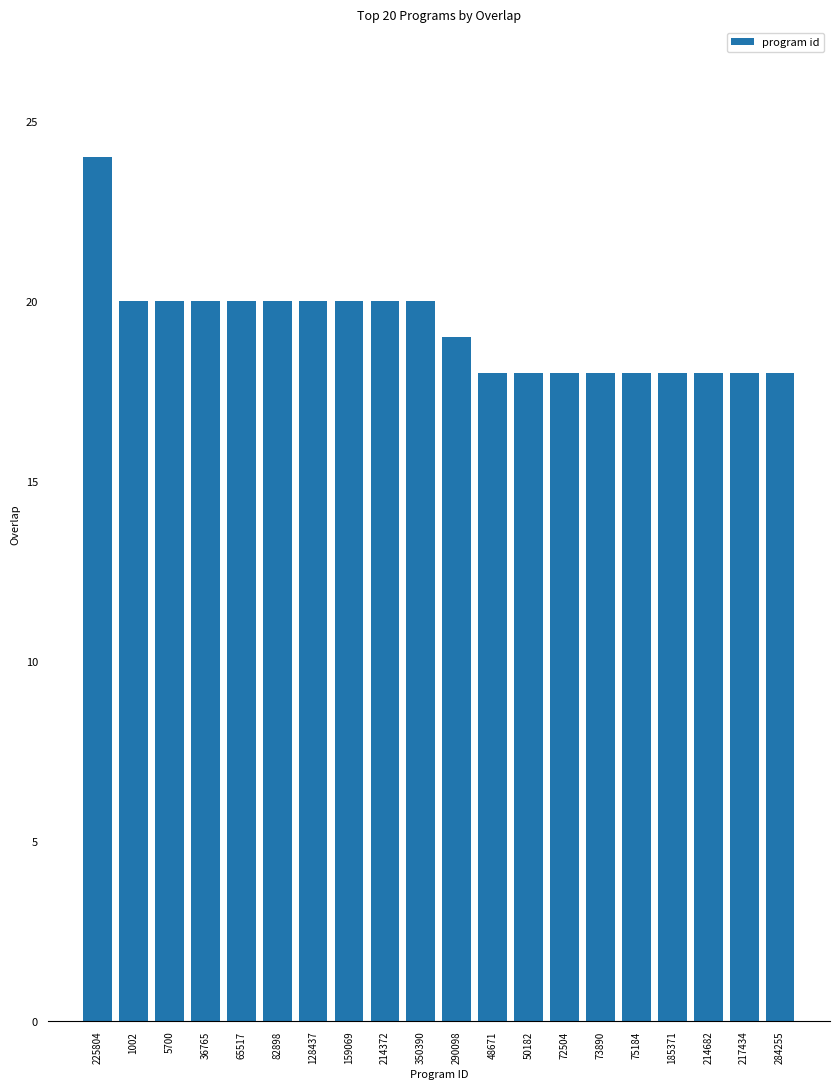

The chart shows a value of 24 at 225804. True or false?

True